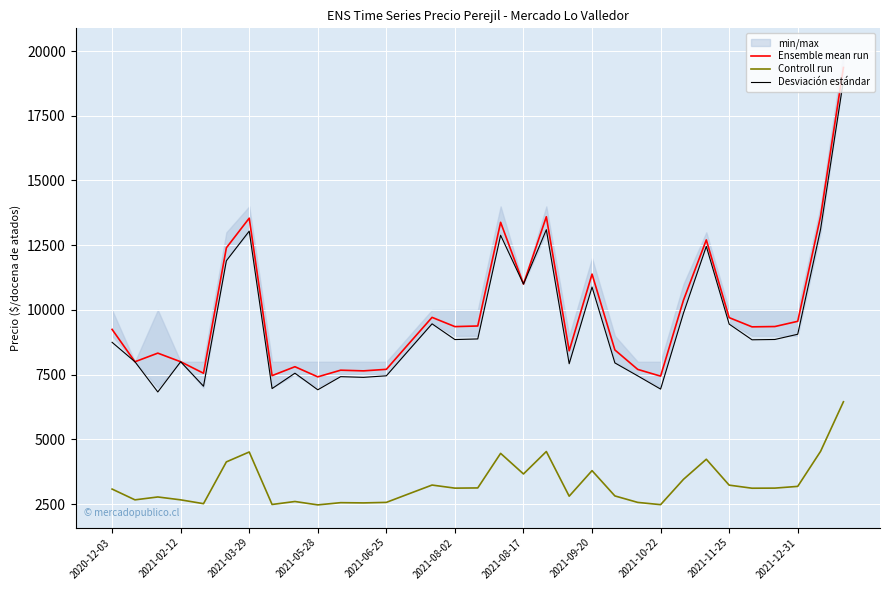

True or false: Controll run and Desviación estándar intersect in this chart.

False